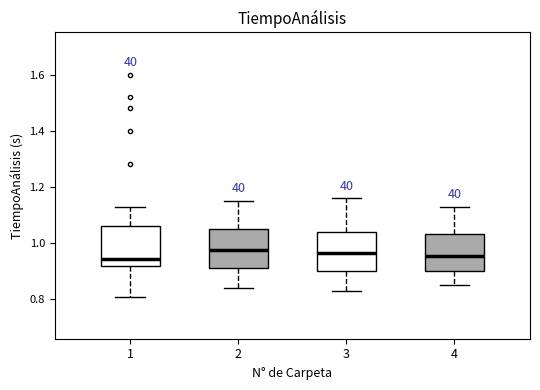

Where is the lower edge of the box at x = 4 on the y-axis? The values are not printed on the chart, so give them approximately, as read against the axis.

0.90